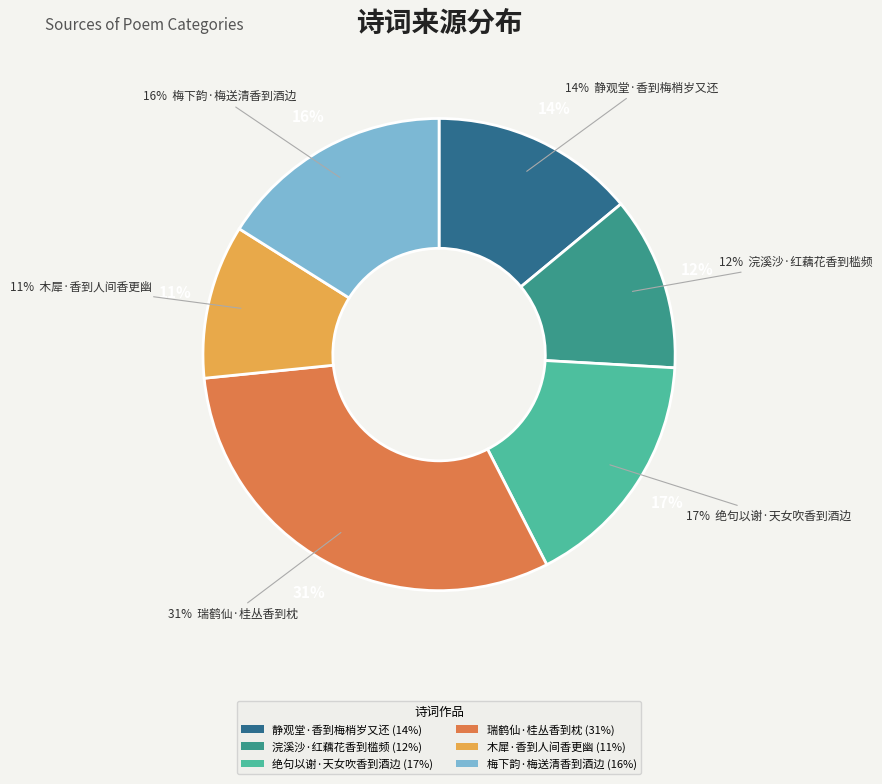

How much of the chart is everything except 浣溪沙·红藕花香到槛频?

88.1%